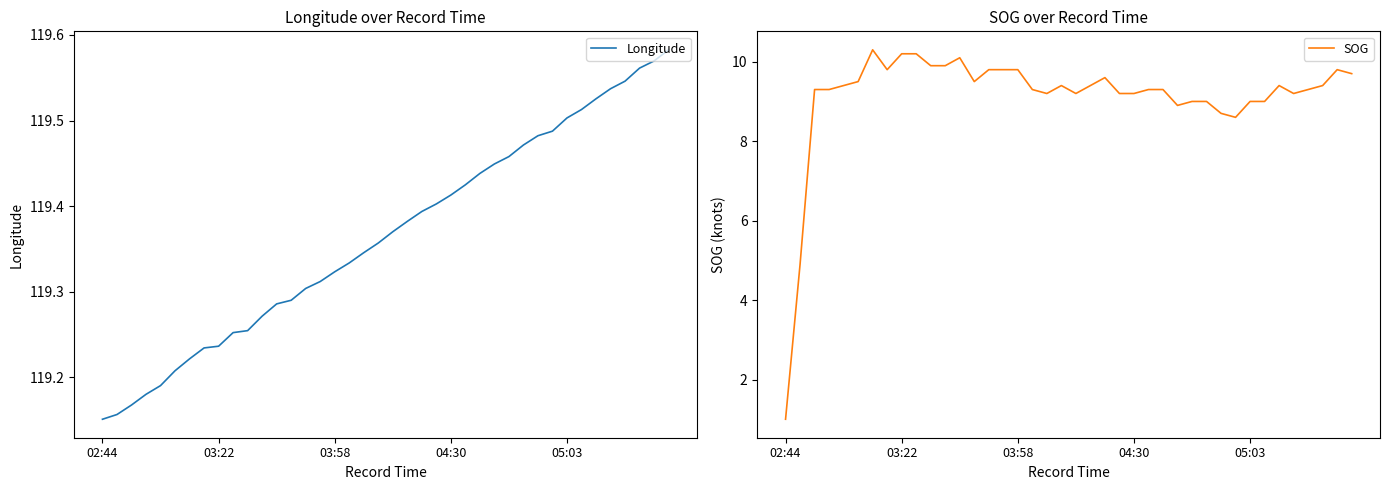

True or false: SOG and Longitude intersect in this chart.

False